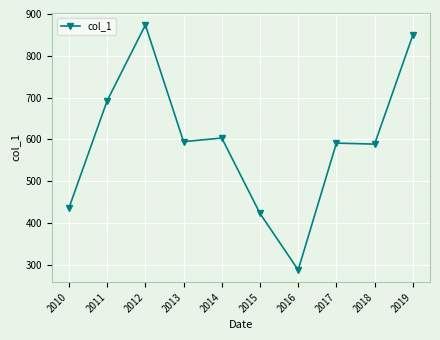

Which has a higher value, 2012 or 2016?

2012